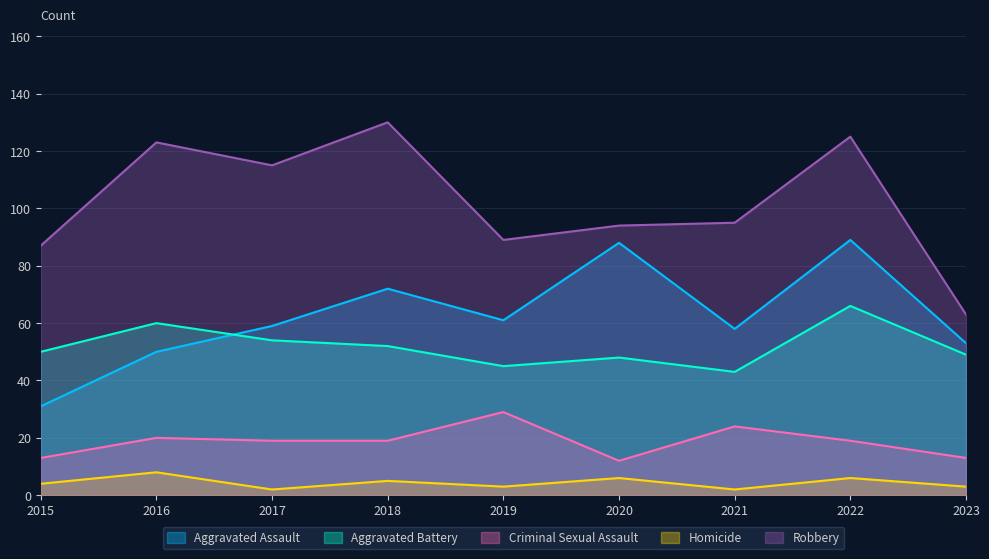

Reading left to right, transcribe all the data shown in this chart.

Aggravated Assault: 31	50	59	72	61	88	58	89	53
Aggravated Battery: 50	60	54	52	45	48	43	66	49
Criminal Sexual Assault: 13	20	19	19	29	12	24	19	13
Homicide: 4	8	2	5	3	6	2	6	3
Robbery: 87	123	115	130	89	94	95	125	63